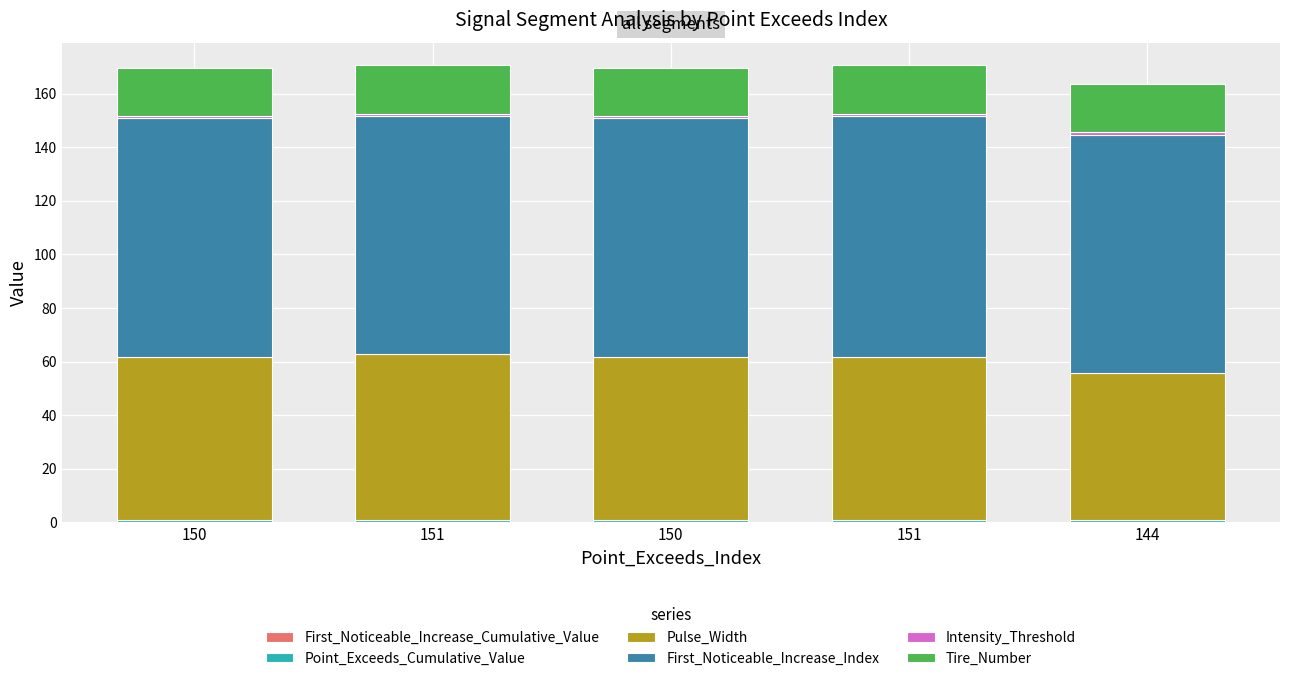

List the labels in order of First_Noticeable_Increase_Cumulative_Value value, largest first.

150, 151, 151, 144, 150